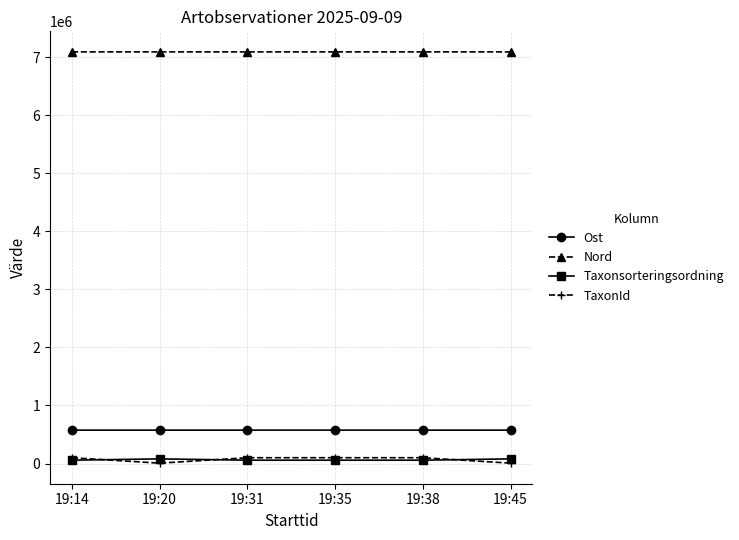

What is the difference between the maximum and second lowest values in the Ost series?

179